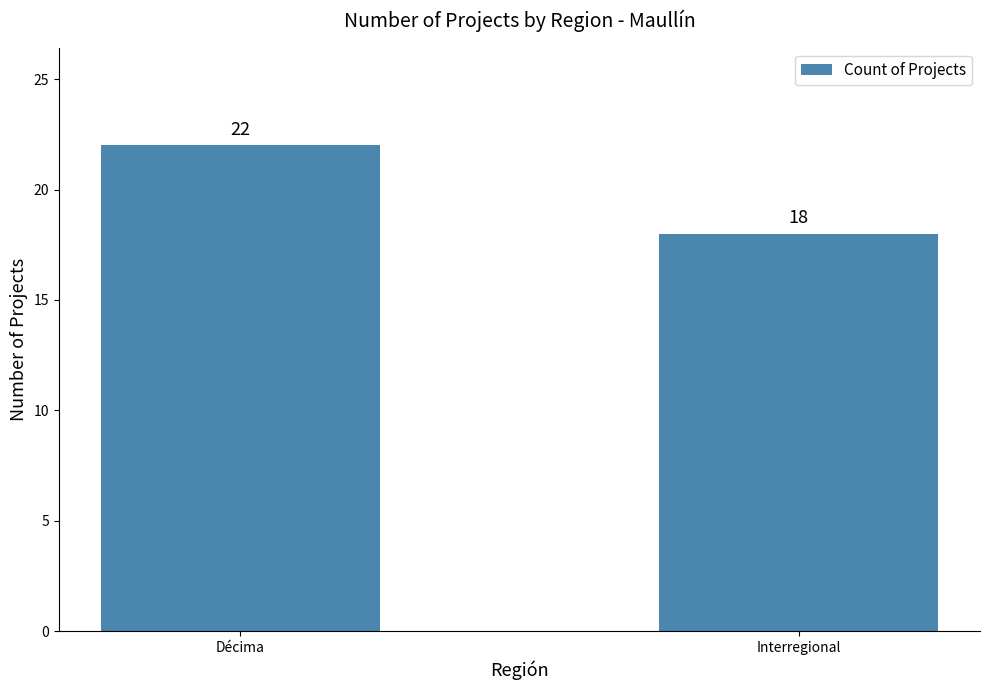

True or false: the data shows 36 at Décima.

False